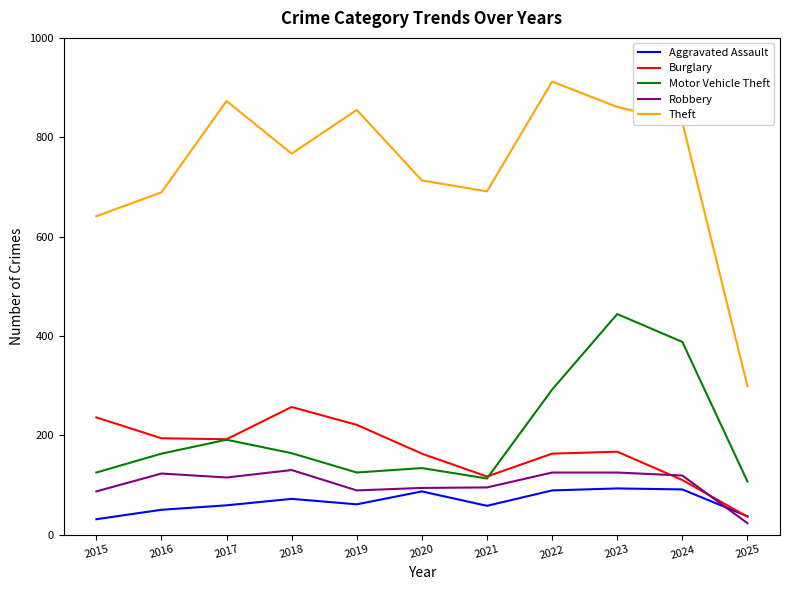

True or false: Motor Vehicle Theft has a value of 125 at 2022.

False